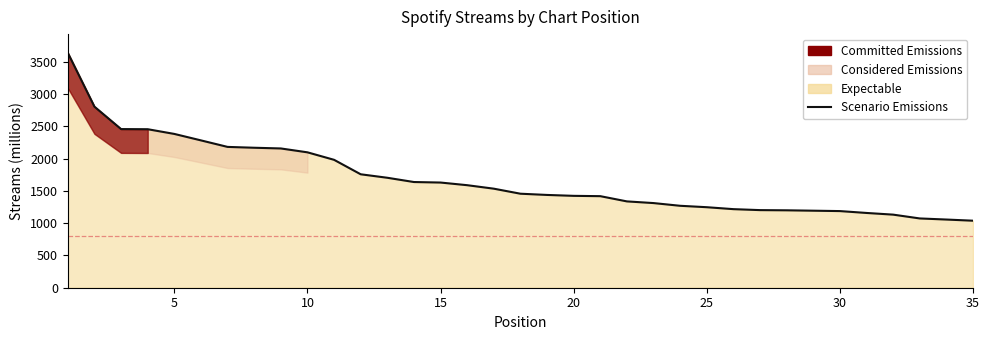

What is the approximate value at 20?

1423